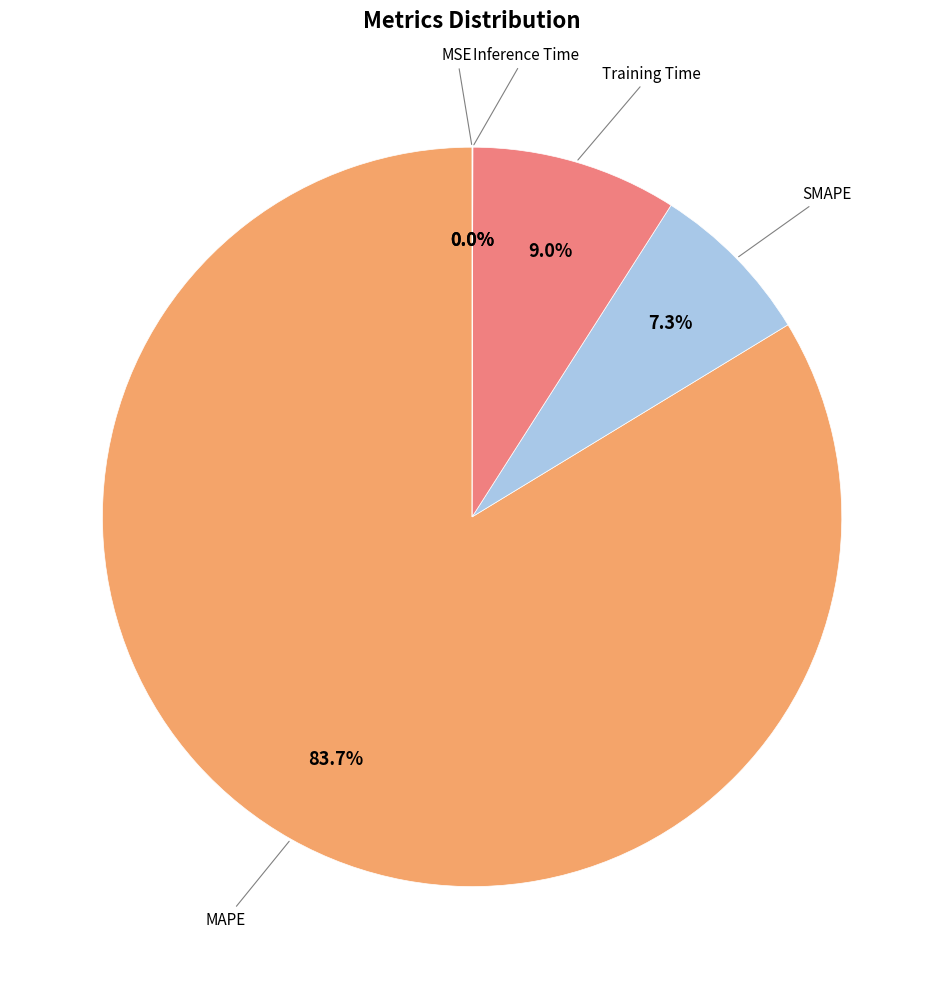

Is there a majority slice in this chart?

Yes